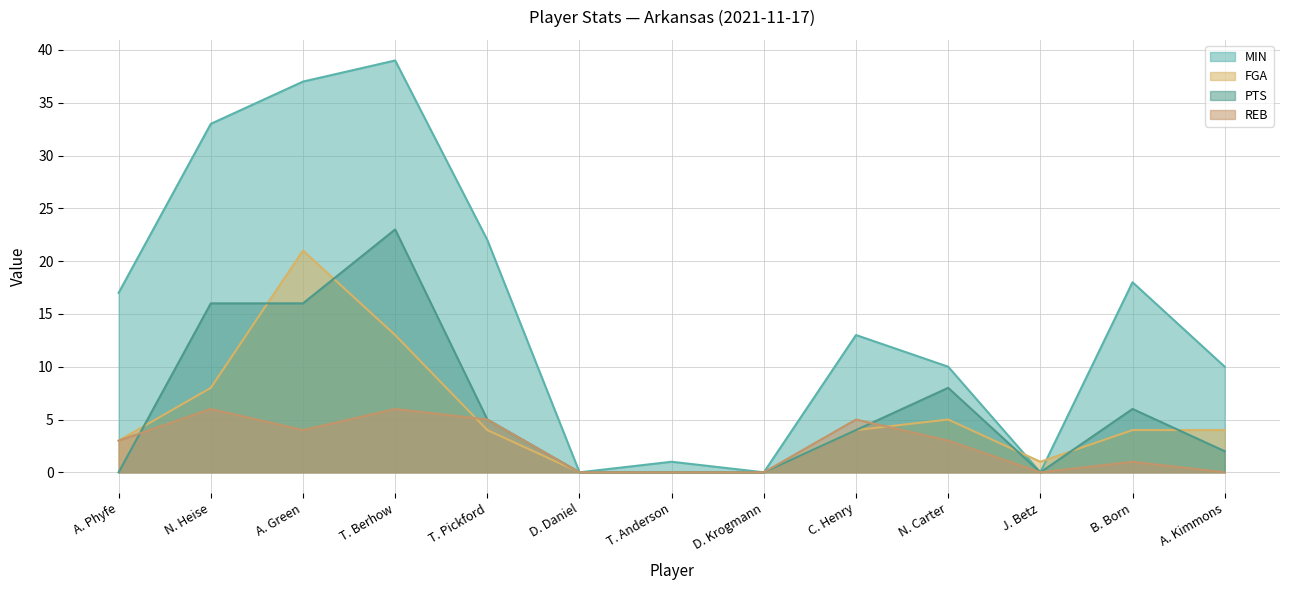

How many interior local valleys does the REB series have?

2